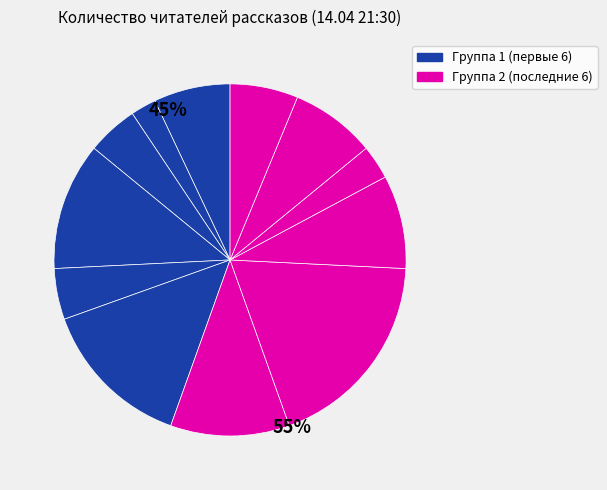

What percentage is NOT represented by Л.Ю.К. - я не совсем твой отец.?

91.4%